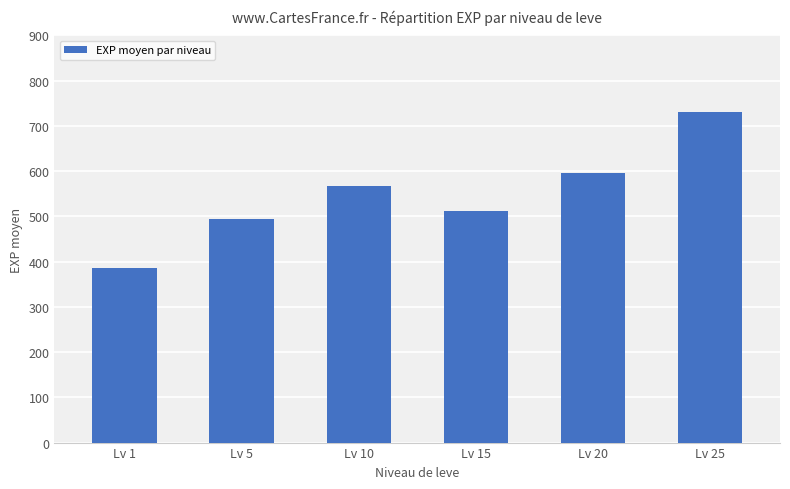

Reading right to left, what are all the values shown in this chart?

730	595	513	568	495	385